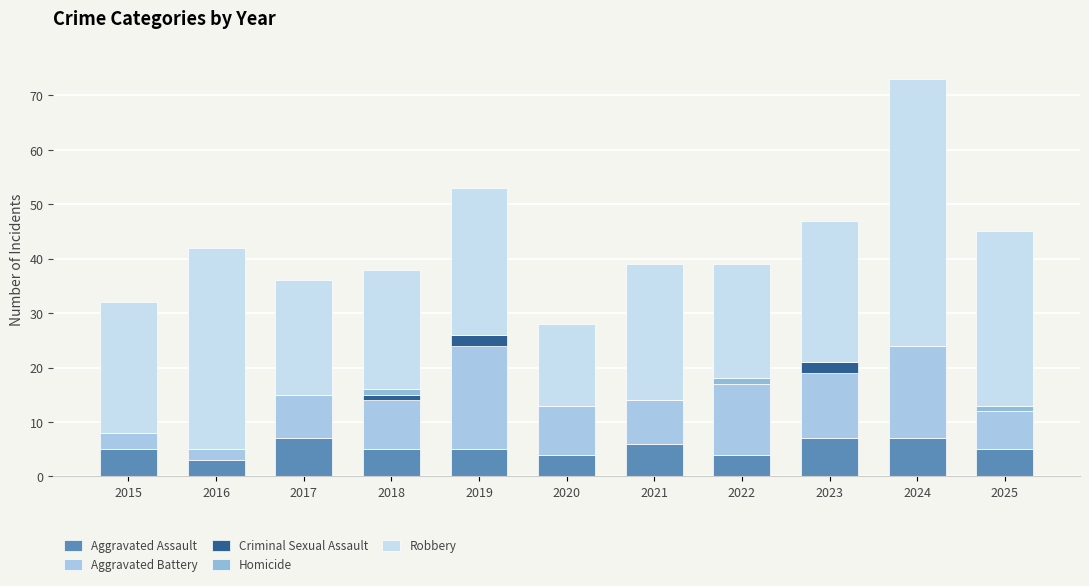

At how many categories does at least one series exceed 0?

11